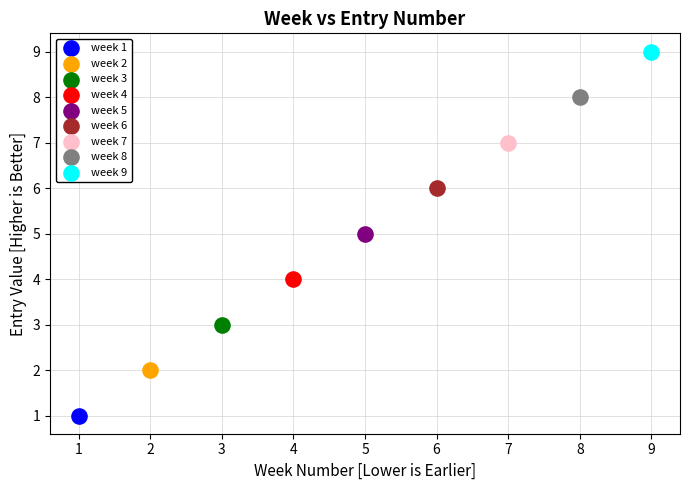

Which series contains the lowest Y value?

week 1